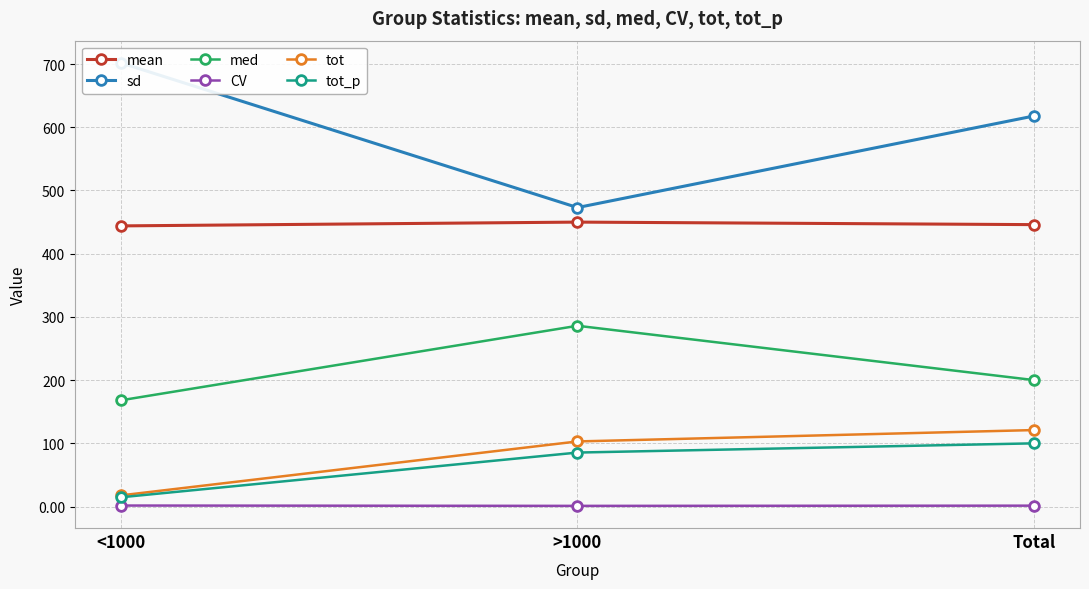

What is the spread (max minus min) of values at <1000?

700.4